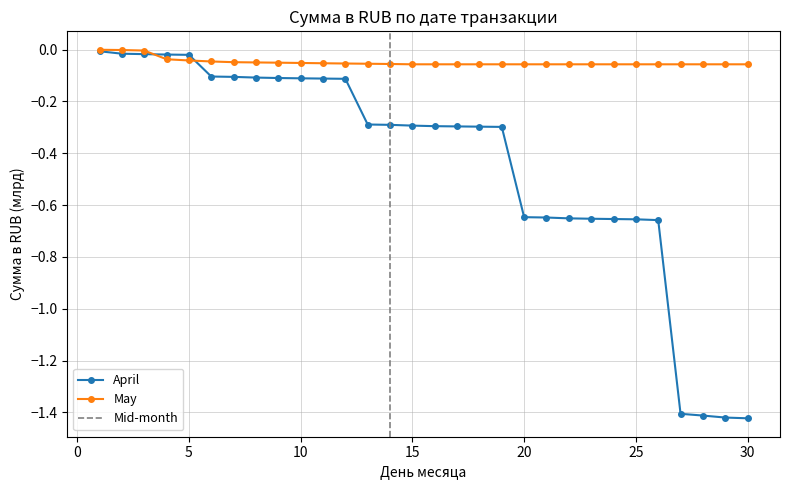

Count the number of data series in this chart.

2